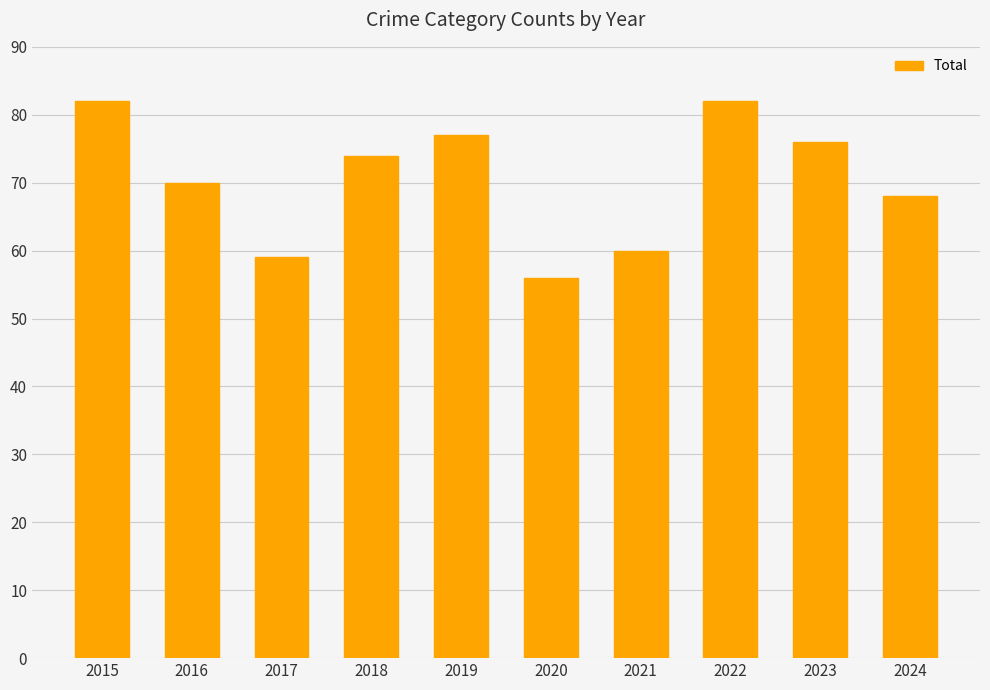

What is the value of the 1st bar from the left?

82